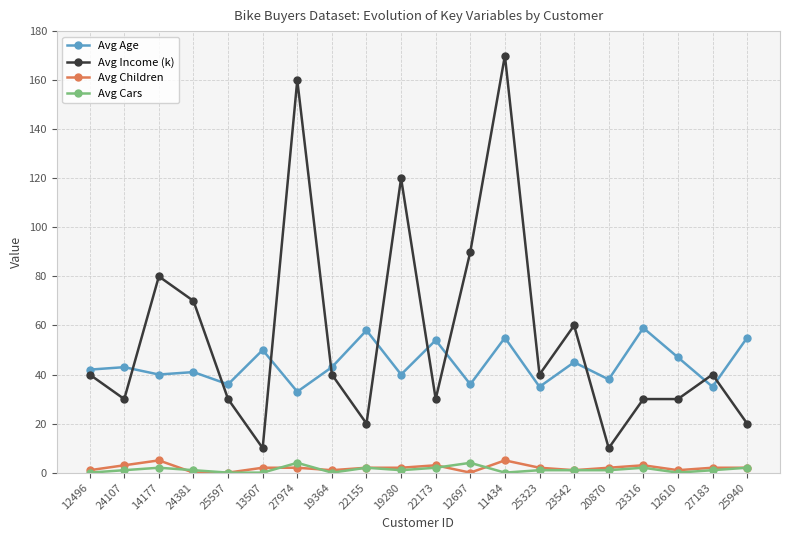

What is the difference between the maximum and minimum values in the Avg Age series?

26